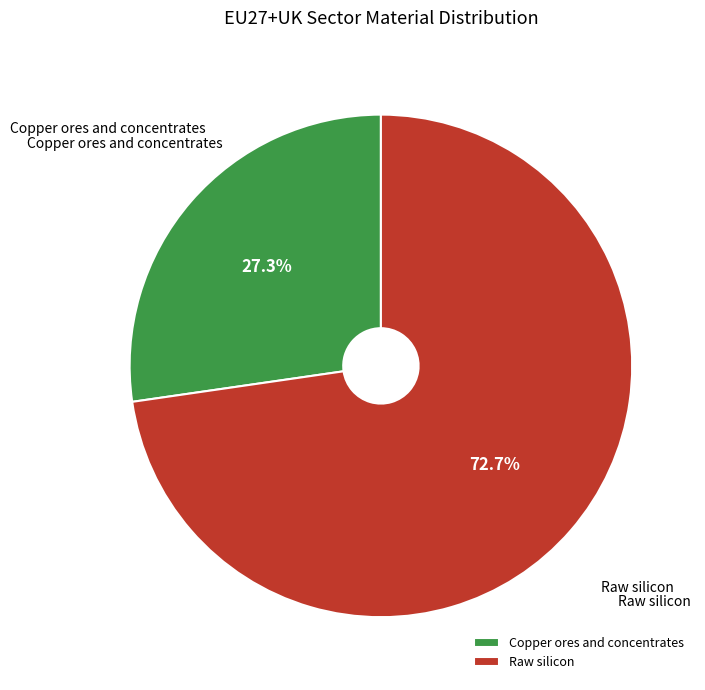

What percentage is the Raw silicon slice, to the nearest percent?

73%